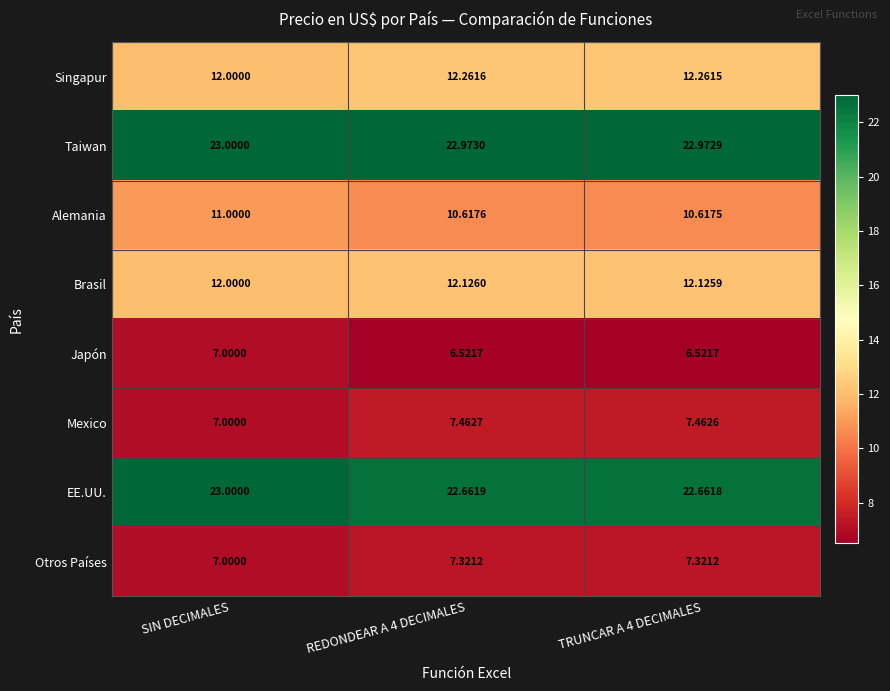

Which series has the widest spread of values?

Japón